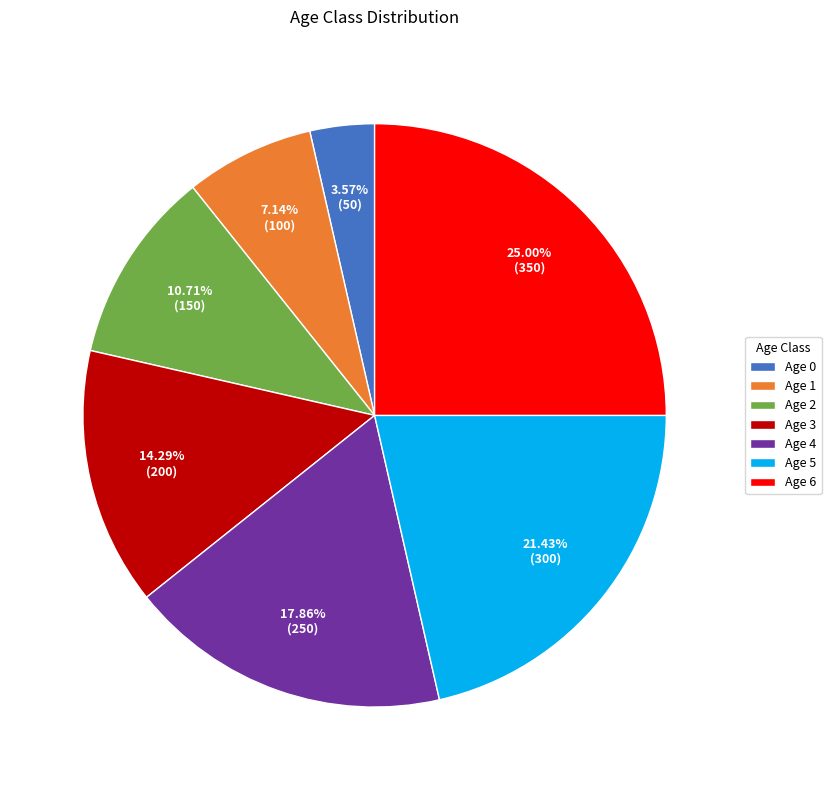

What is the largest slice in the pie chart?

Age 6